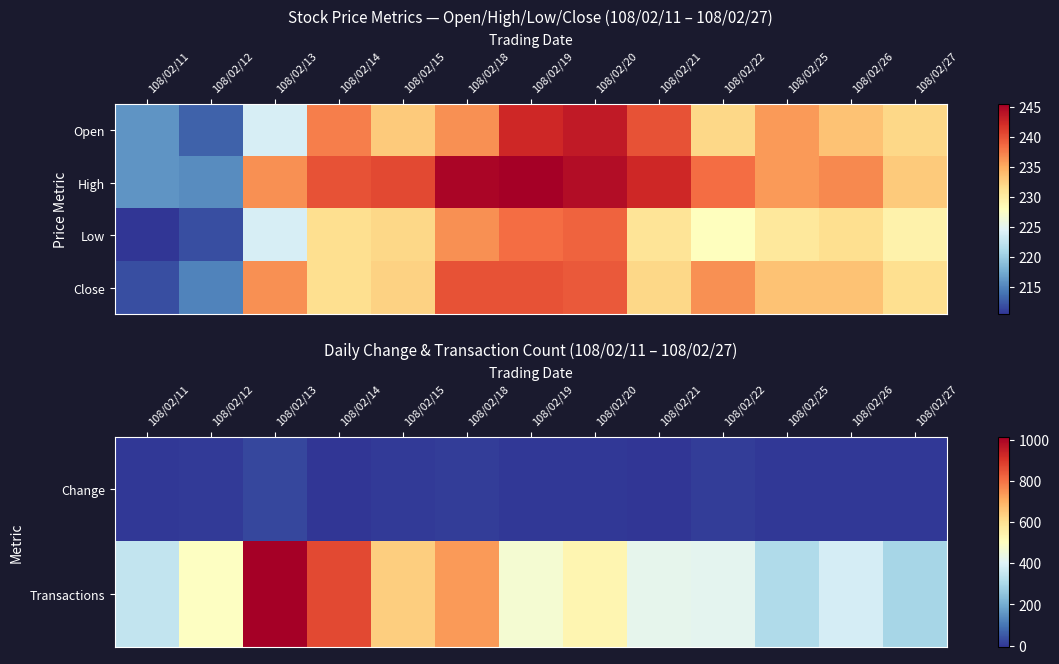

Reading right to left, what are all the values shown in this chart?

Change: 108/02/27=-2.0	108/02/26=0.0	108/02/25=-3.0	108/02/22=4.5	108/02/21=-7.5	108/02/20=-0.5	108/02/19=0.0	108/02/18=7.5	108/02/15=1.0	108/02/14=-5.0	108/02/13=21.5	108/02/12=3.0	108/02/11=-1.0
Transactions: 108/02/27=296.0	108/02/26=382.0	108/02/25=309.0	108/02/22=418.0	108/02/21=421.0	108/02/20=533.0	108/02/19=470.0	108/02/18=737.0	108/02/15=641.0	108/02/14=871.0	108/02/13=1015.0	108/02/12=498.0	108/02/11=344.0
Low: 108/02/27=229.5	108/02/26=231.5	108/02/25=230.5	108/02/22=228.0	108/02/21=231.0	108/02/20=239.0	108/02/19=238.5	108/02/18=236.5	108/02/15=232.0	108/02/14=231.5	108/02/13=224.0	108/02/12=212.0	108/02/11=210.5
Close: 108/02/27=231.5	108/02/26=233.5	108/02/25=233.5	108/02/22=236.5	108/02/21=232.0	108/02/20=239.5	108/02/19=240.0	108/02/18=240.0	108/02/15=232.5	108/02/14=231.5	108/02/13=236.5	108/02/12=215.0	108/02/11=212.0